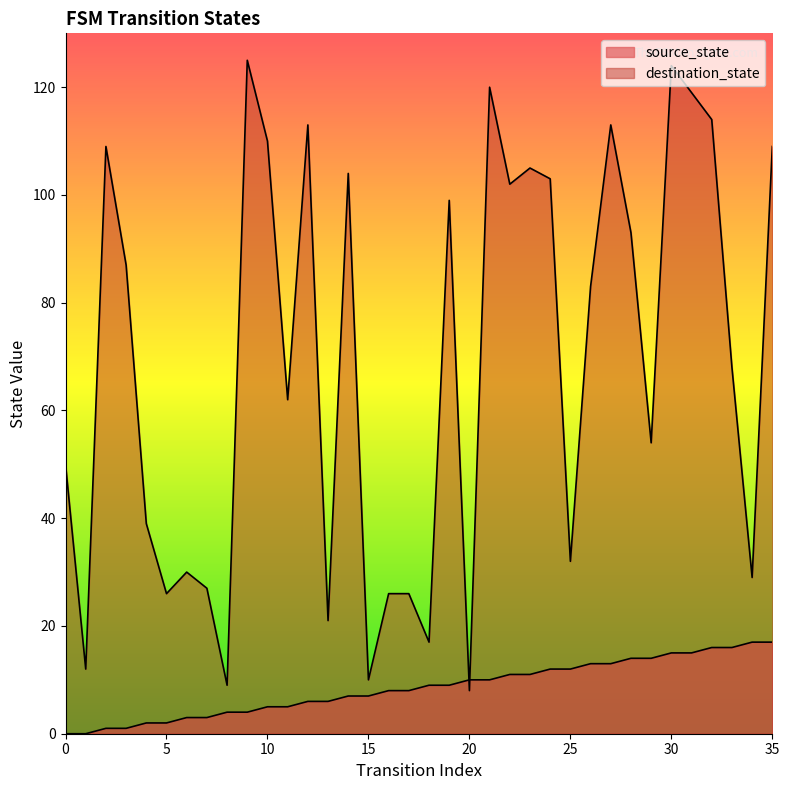

Does the chart have visible grid lines?

No